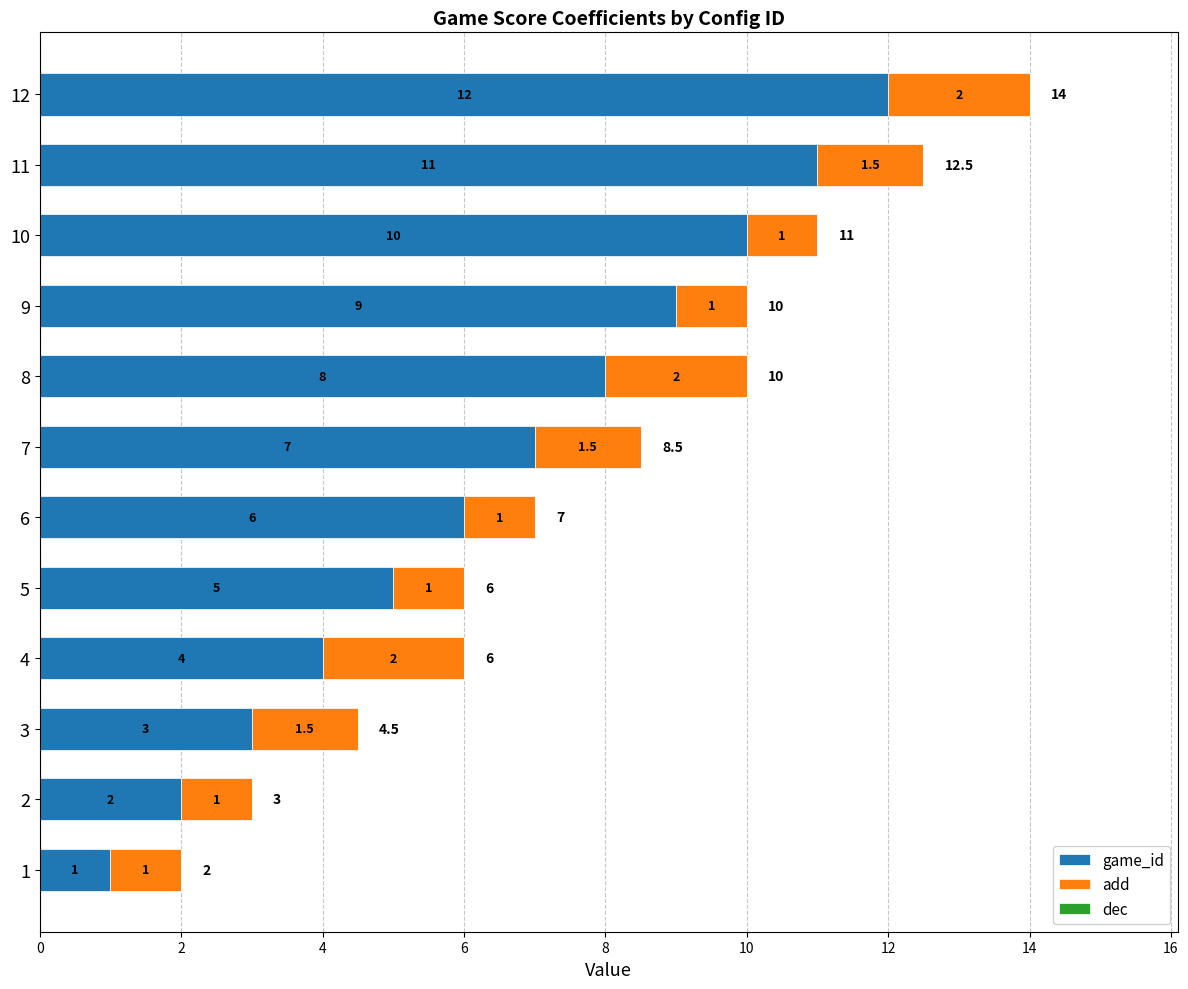

What is the approximate value of game_id at 10?

10.0